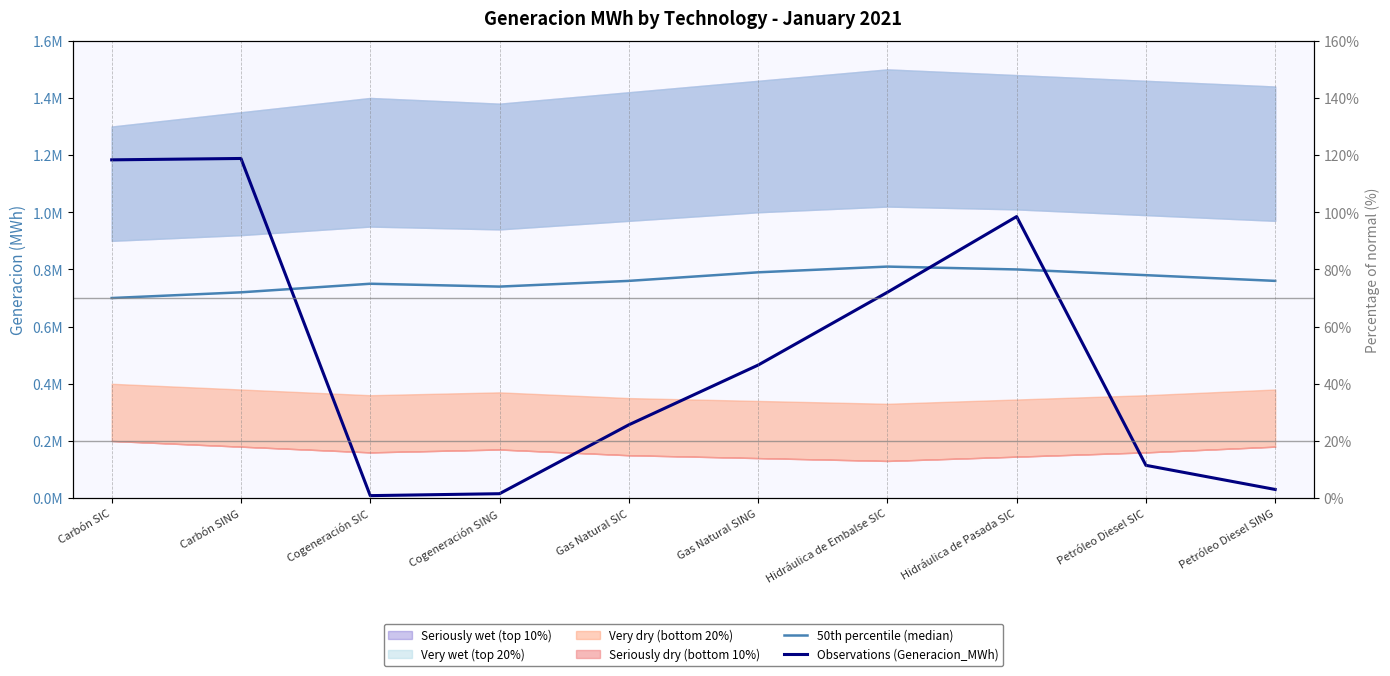

Reading left to right, what are all the values shown in this chart?

50th percentile (median): Carbón SIC=700000.0	Carbón SING=720000.0	Cogeneración SIC=750000.0	Cogeneración SING=740000.0	Gas Natural SIC=760000.0	Gas Natural SING=790000.0	Hidráulica de Embalse SIC=810000.0	Hidráulica de Pasada SIC=800000.0	Petróleo Diesel SIC=780000.0	Petróleo Diesel SING=760000.0
Observations (Generacion_MWh): Carbón SIC=1183435.0	Carbón SING=1188253.6	Cogeneración SIC=8688.7	Cogeneración SING=15438.0	Gas Natural SIC=256410.5	Gas Natural SING=465351.0	Hidráulica de Embalse SIC=720021.6	Hidráulica de Pasada SIC=984980.0	Petróleo Diesel SIC=114737.7	Petróleo Diesel SING=30281.0